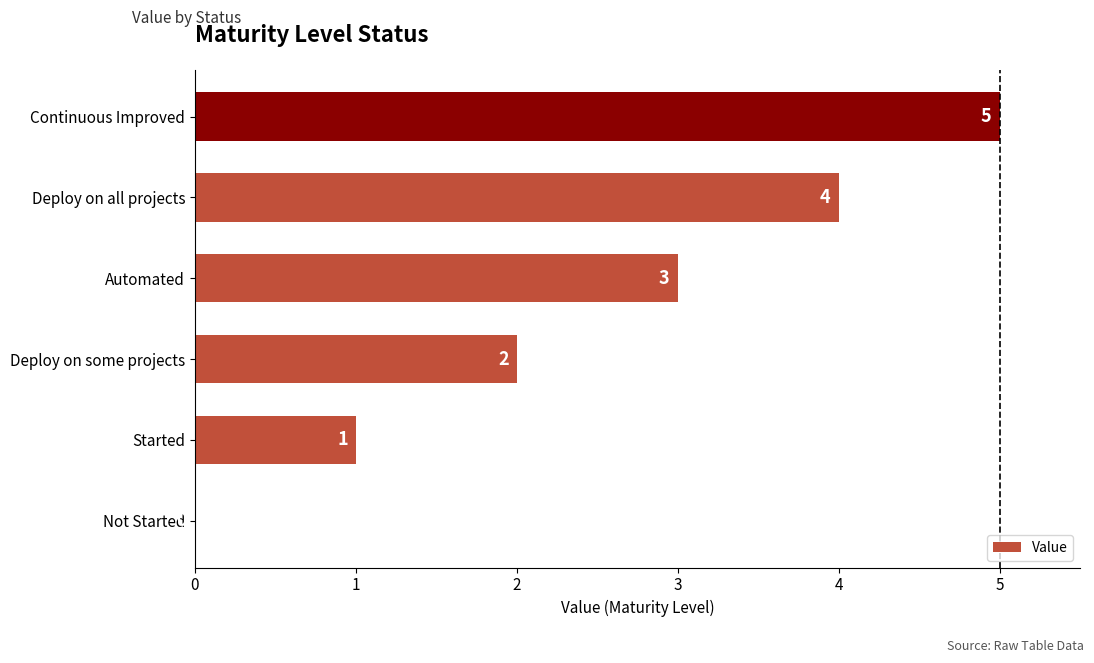

Which category has the highest value across all series?

Continuous Improved